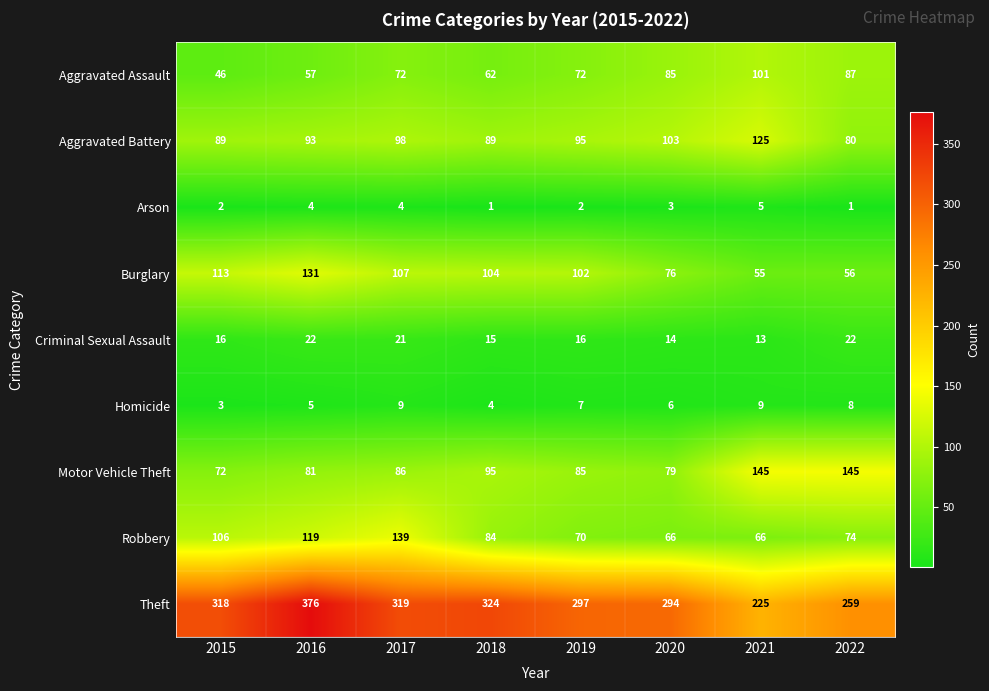

Which series has the largest total across all categories?

Theft